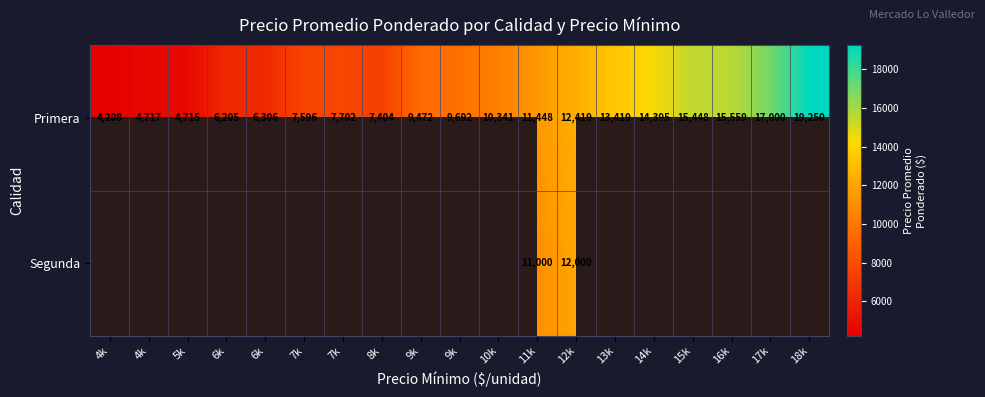

What is the minimum value shown in the chart?

4208.0